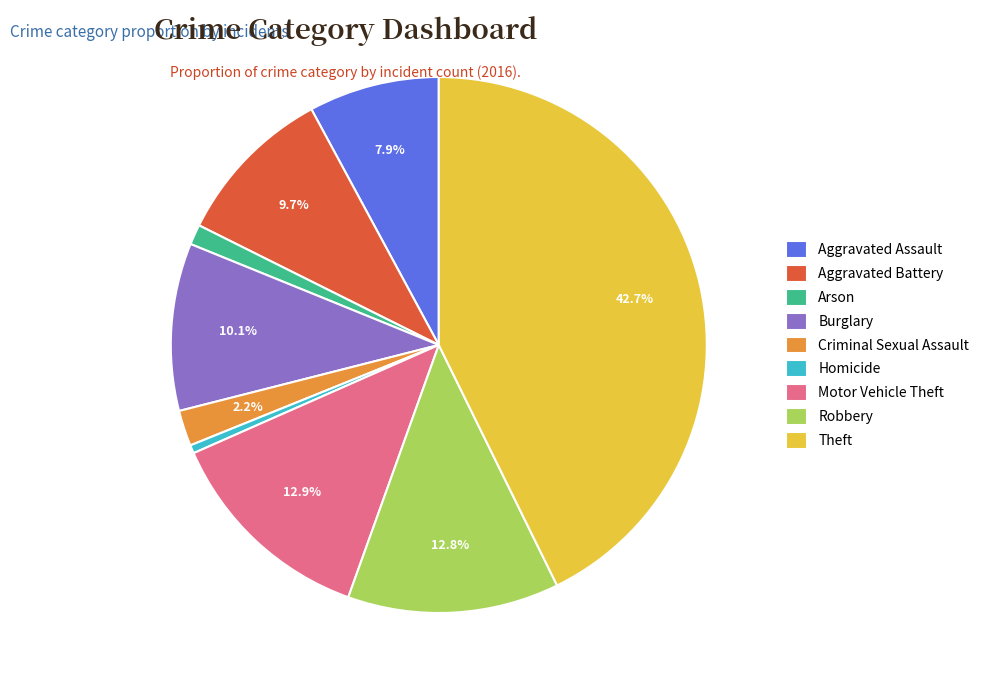

To the nearest percent, what is the difference between the largest and smallest slice percentages?

42%